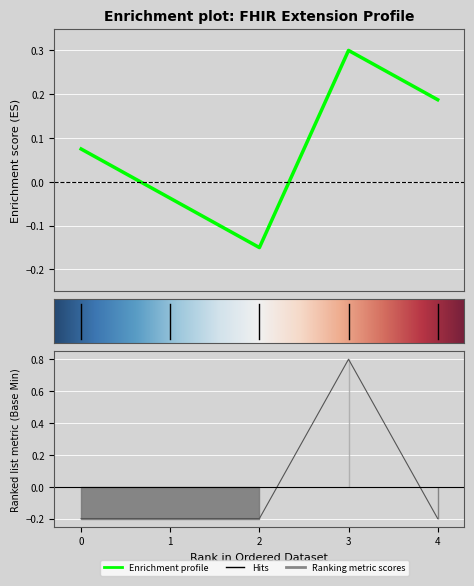

How many data points are less than 0?

4